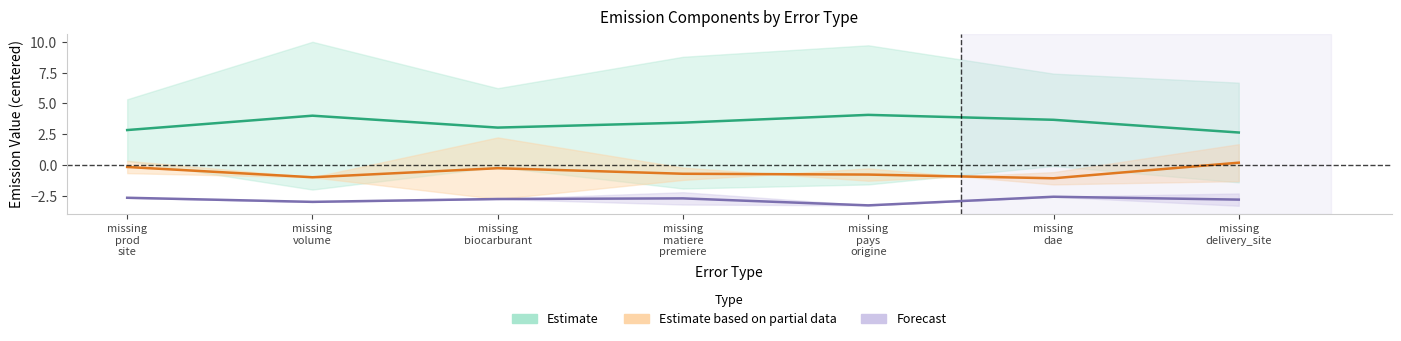

What is the average value of the Forecast series?

-2.8